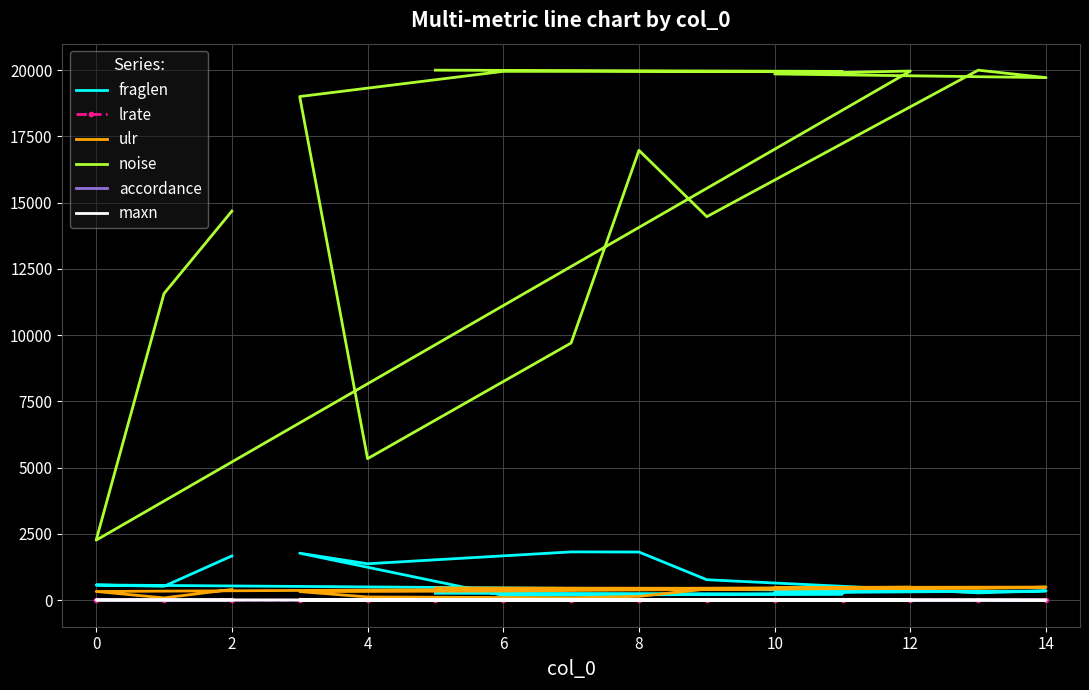

Where is the first local maximum for maxn?

4